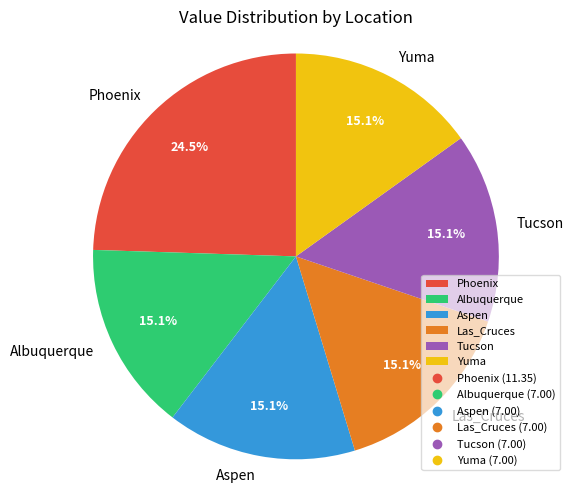

Between Albuquerque and Phoenix, which is larger?

Phoenix